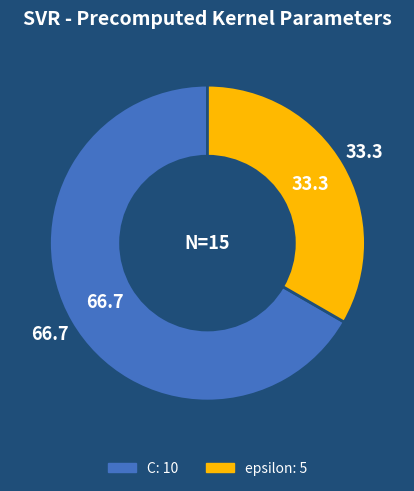

What is the ratio of the value at C to the value at epsilon?

2.0